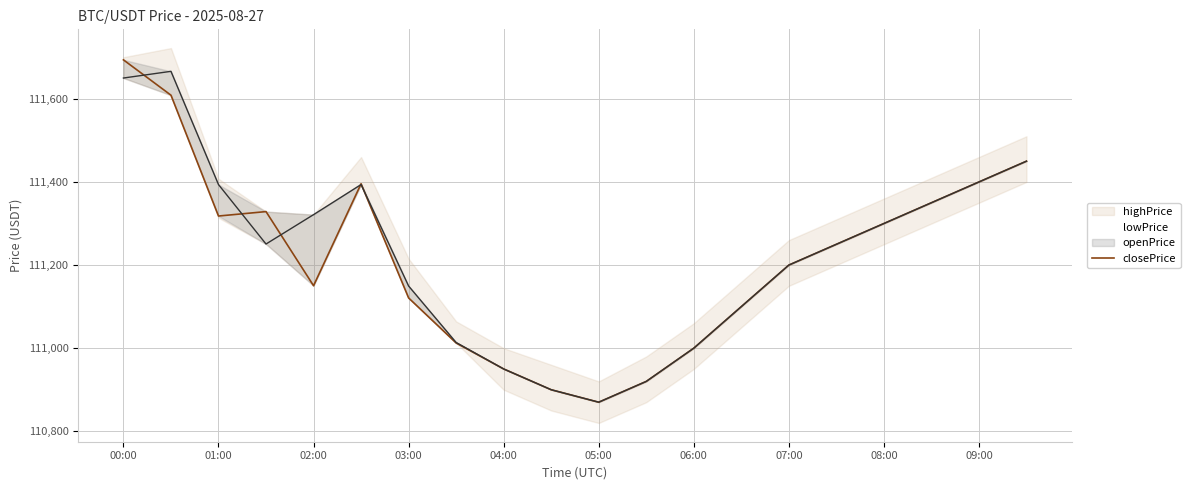

Reading left to right, extract all data points from this chart.

111693.8	111608.8	111318.0	111328.6	111150.3	111395.6	111120.9	111012.5	110950.0	110900.0	110870.0	110920.0	111000.0	111100.0	111200.0	111250.0	111300.0	111350.0	111400.0	111450.0